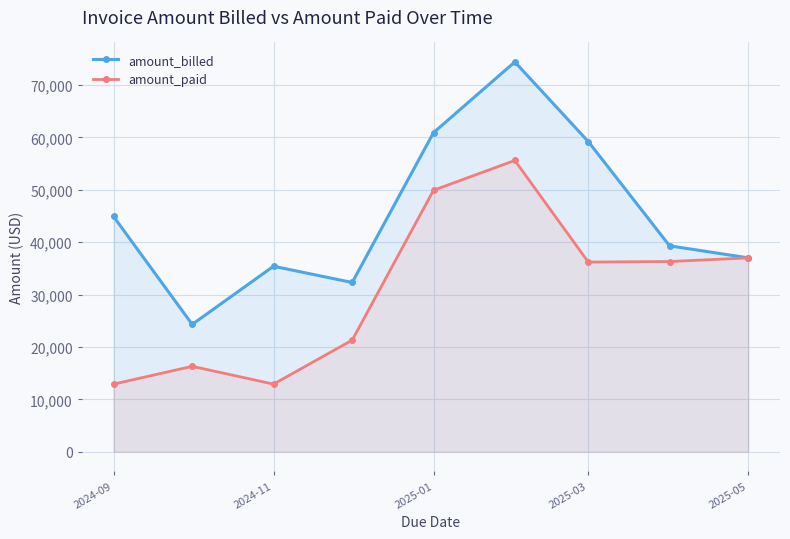

At how many categories does at least one series exceed 20308?

9